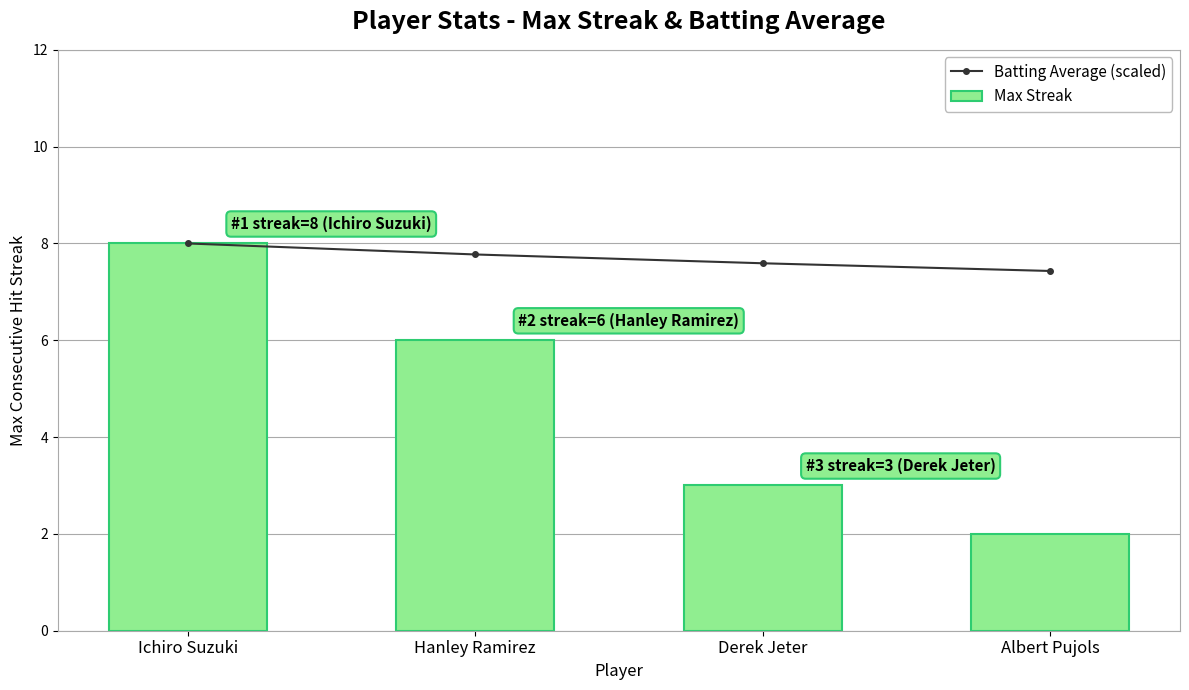

What is the label of the 1st bar from the left?

Ichiro Suzuki